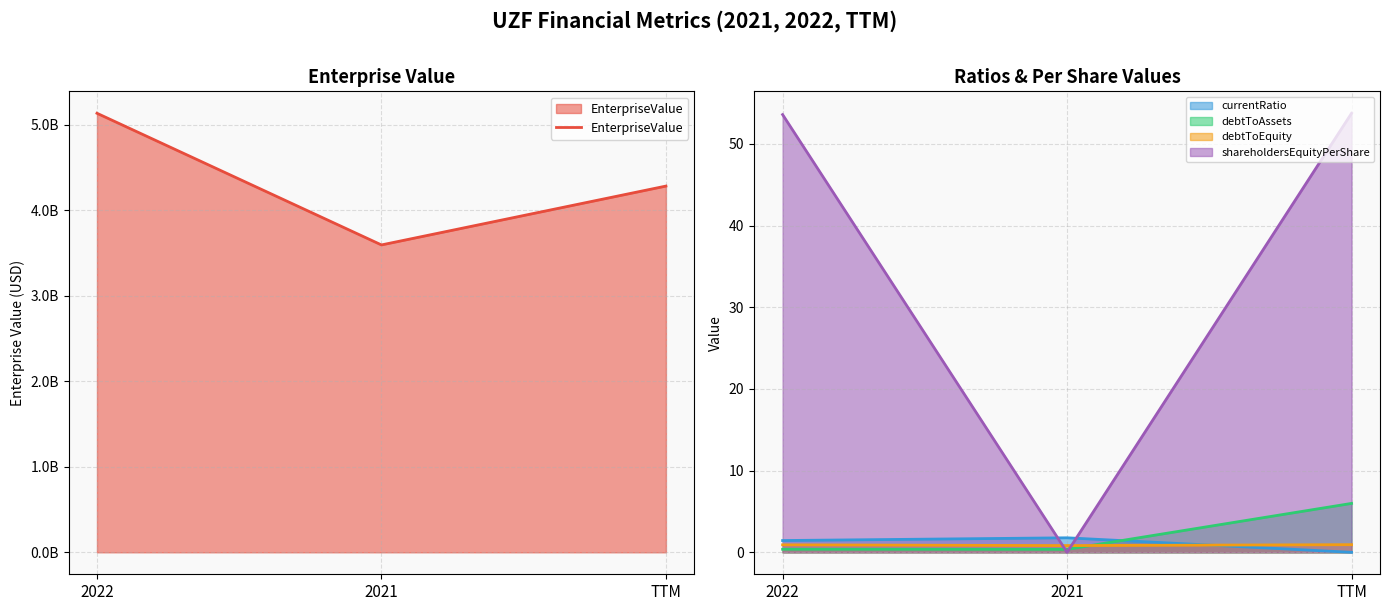

Which series has the largest range (max minus min)?

EnterpriseValue